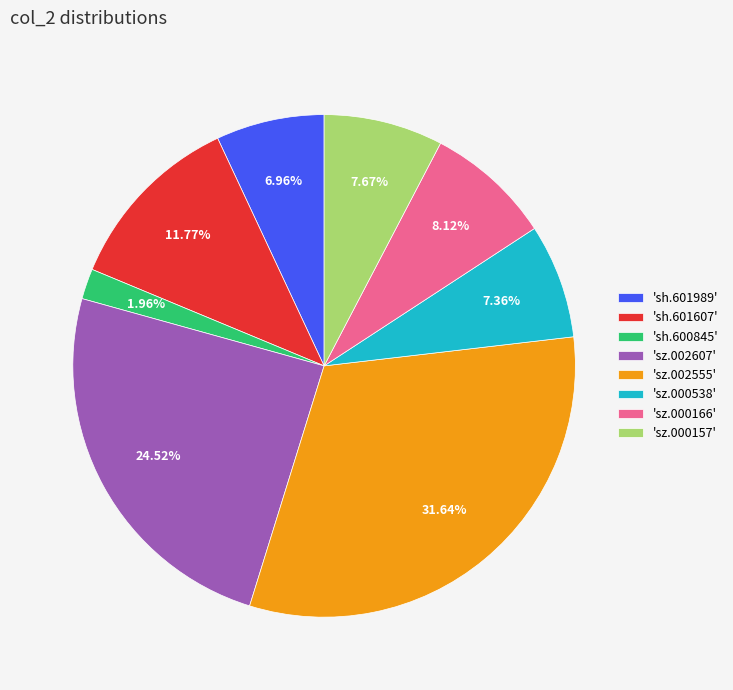

What is the largest slice in the pie chart?

'sz.002555'